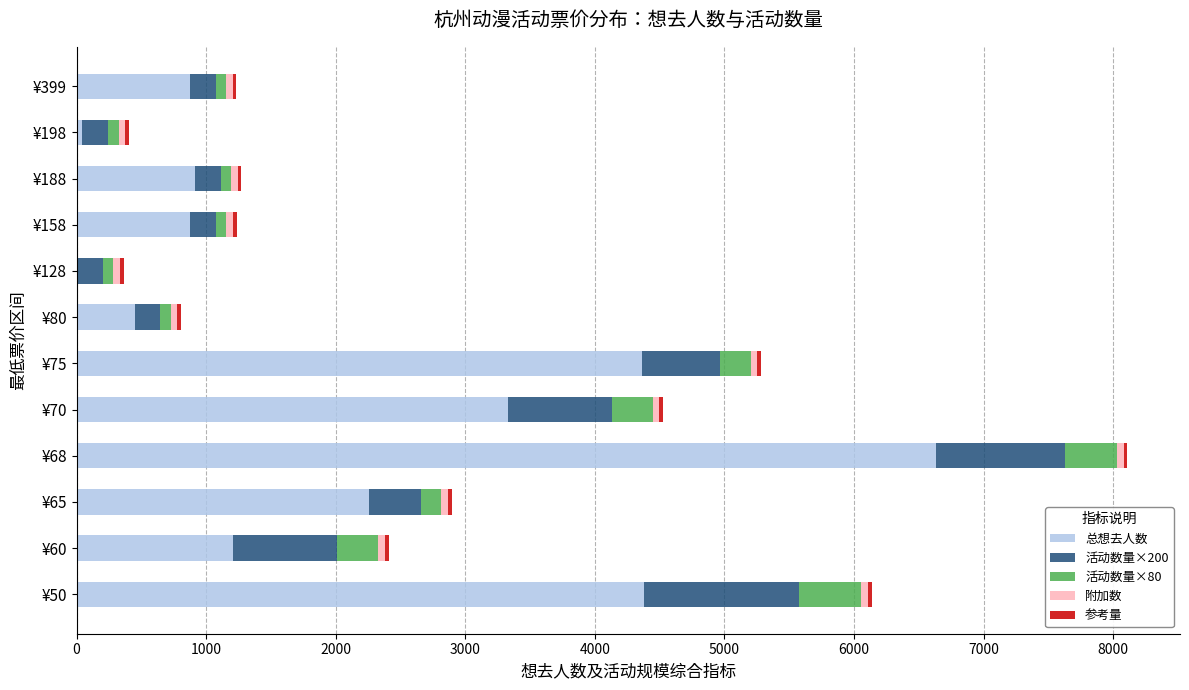

Count the number of data series in this chart.

5